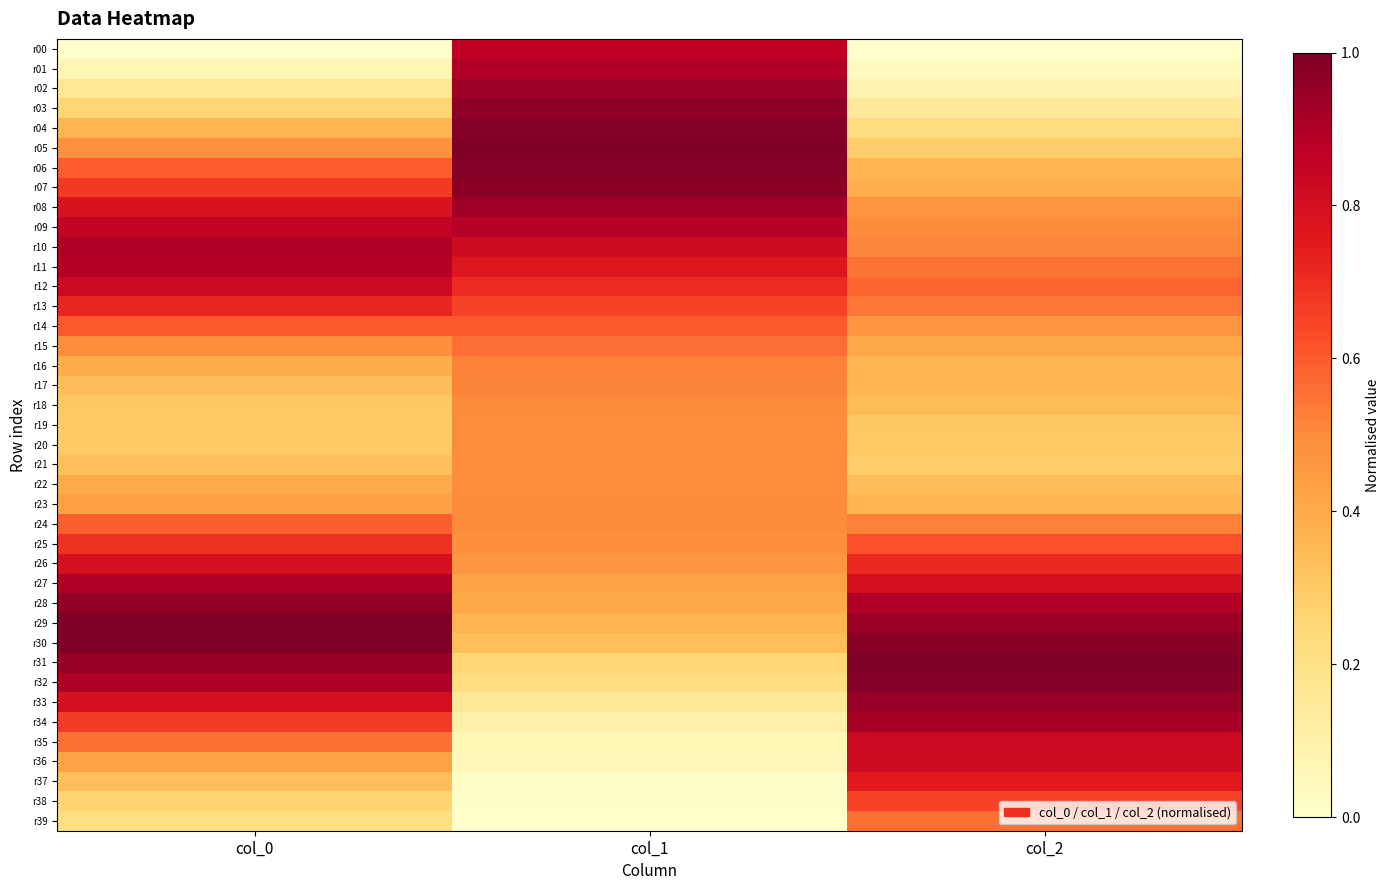

Reading right to left, list all the values displayed in this chart.

r00: col_2=0.0	col_1=0.9	col_0=0.0
r01: col_2=0.0	col_1=0.9	col_0=0.1
r02: col_2=0.1	col_1=0.9	col_0=0.2
r03: col_2=0.1	col_1=1.0	col_0=0.3
r04: col_2=0.2	col_1=1.0	col_0=0.4
r05: col_2=0.3	col_1=1.0	col_0=0.5
r06: col_2=0.4	col_1=1.0	col_0=0.6
r07: col_2=0.4	col_1=1.0	col_0=0.7
r08: col_2=0.5	col_1=0.9	col_0=0.8
r09: col_2=0.5	col_1=0.9	col_0=0.9
r10: col_2=0.5	col_1=0.8	col_0=0.9
r11: col_2=0.5	col_1=0.8	col_0=0.9
r12: col_2=0.6	col_1=0.7	col_0=0.8
r13: col_2=0.5	col_1=0.7	col_0=0.7
r14: col_2=0.5	col_1=0.6	col_0=0.6
r15: col_2=0.4	col_1=0.6	col_0=0.5
r16: col_2=0.4	col_1=0.5	col_0=0.4
r17: col_2=0.4	col_1=0.5	col_0=0.3
r18: col_2=0.3	col_1=0.5	col_0=0.3
r19: col_2=0.3	col_1=0.5	col_0=0.3
r20: col_2=0.3	col_1=0.5	col_0=0.3
r21: col_2=0.3	col_1=0.5	col_0=0.3
r22: col_2=0.3	col_1=0.5	col_0=0.4
r23: col_2=0.4	col_1=0.5	col_0=0.4
r24: col_2=0.5	col_1=0.5	col_0=0.6
r25: col_2=0.6	col_1=0.5	col_0=0.7
r26: col_2=0.7	col_1=0.5	col_0=0.8
r27: col_2=0.8	col_1=0.4	col_0=0.9
r28: col_2=0.9	col_1=0.4	col_0=1.0
r29: col_2=0.9	col_1=0.4	col_0=1.0
r30: col_2=1.0	col_1=0.3	col_0=1.0
r31: col_2=1.0	col_1=0.3	col_0=0.9
r32: col_2=1.0	col_1=0.2	col_0=0.9
r33: col_2=0.9	col_1=0.2	col_0=0.8
r34: col_2=0.9	col_1=0.1	col_0=0.7
r35: col_2=0.8	col_1=0.1	col_0=0.6
r36: col_2=0.8	col_1=0.1	col_0=0.4
r37: col_2=0.8	col_1=0.0	col_0=0.3
r38: col_2=0.7	col_1=0.0	col_0=0.3
r39: col_2=0.6	col_1=0.0	col_0=0.2